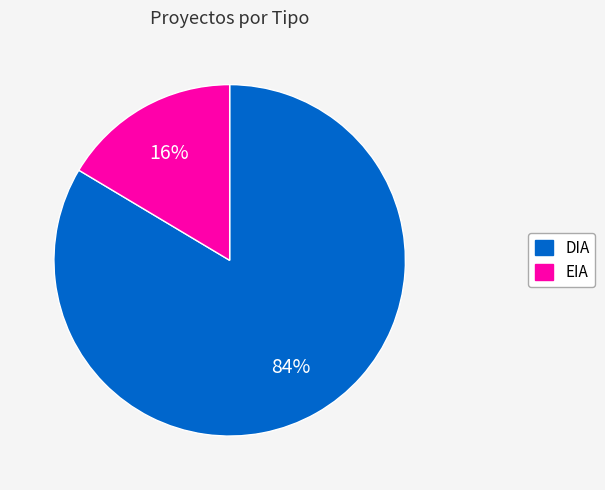

To the nearest percent, what percentage of the pie is DIA?

84%